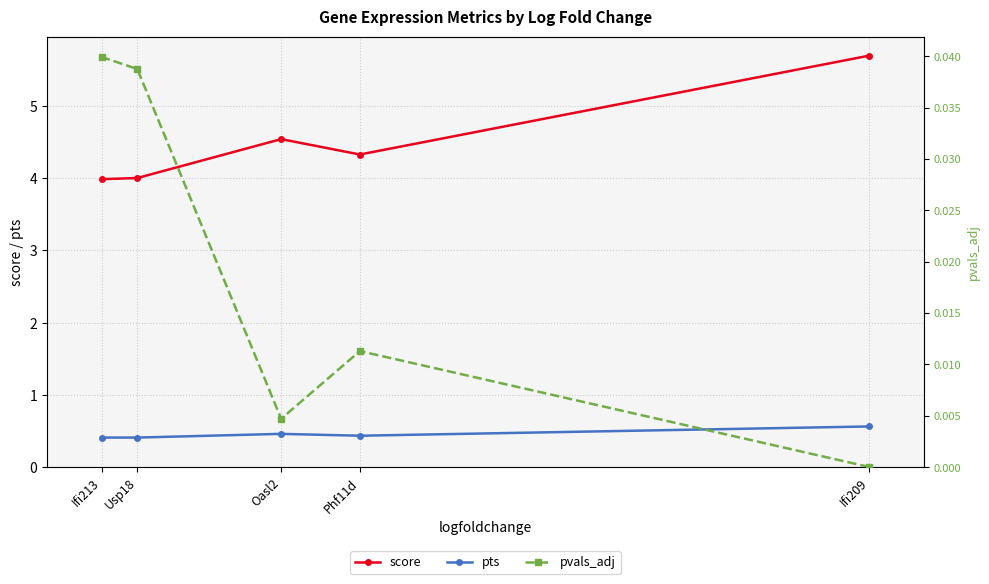

What is the difference between the highest and lowest values at Oasl2?

4.5